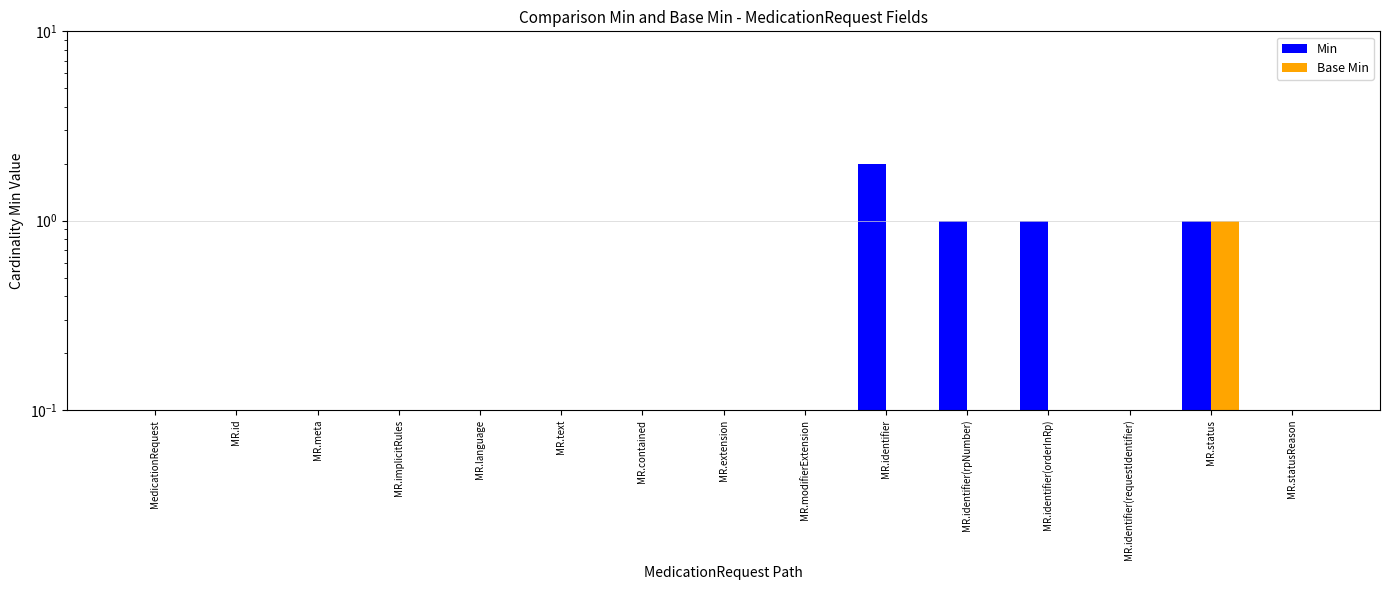

What is the label of the 3rd bar from the left?

MR.meta